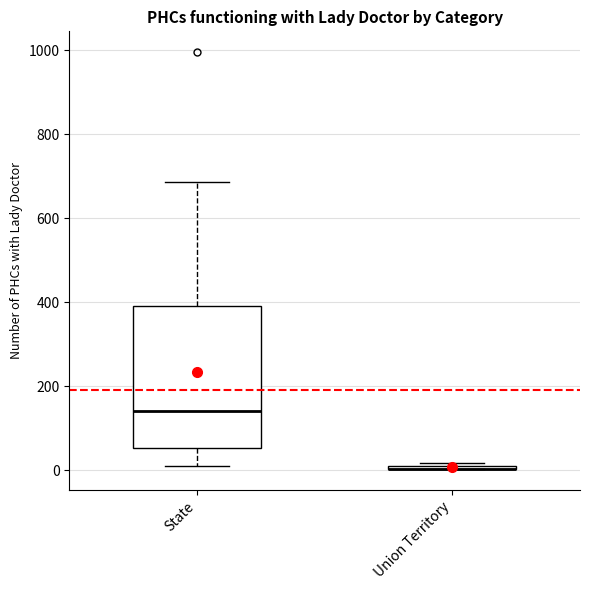

Where does the median line of the box for State sit on the y-axis? The values are not printed on the chart, so give them approximately, as read against the axis.

140